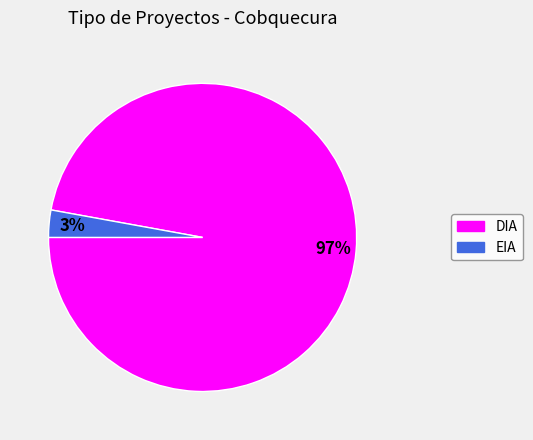

Rank the categories by value from highest to lowest.

DIA, EIA